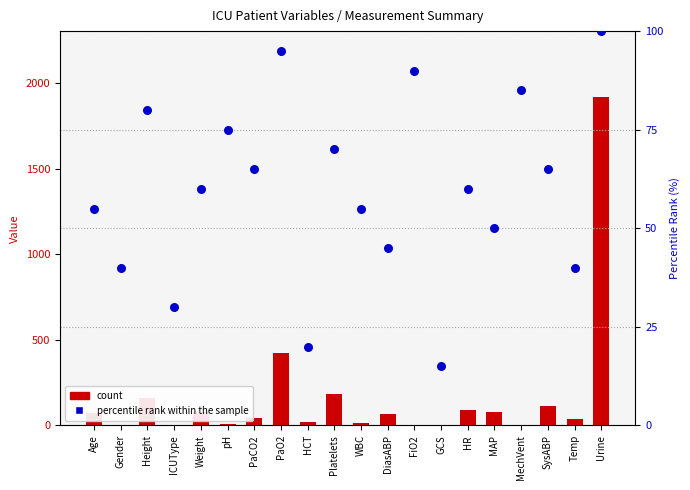

Which series has the largest total across all categories?

count